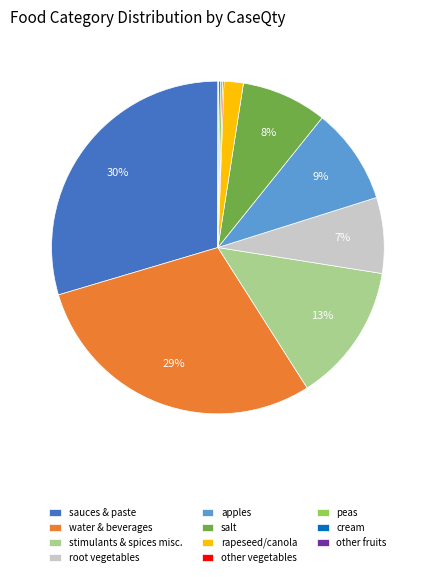

To the nearest percent, what percentage of the pie is apples?

9%